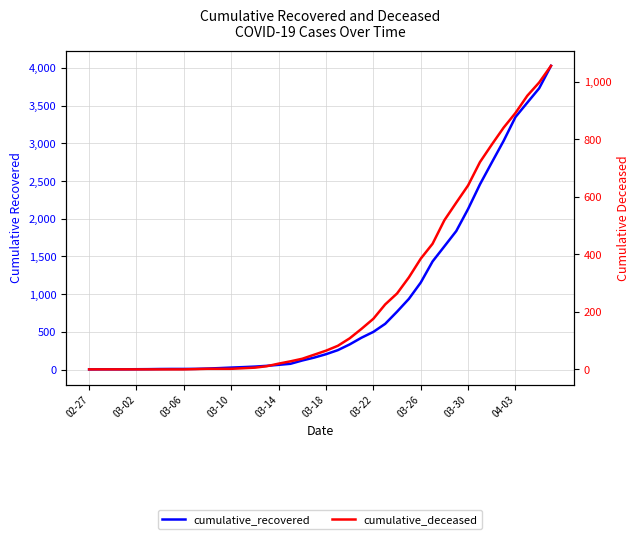

True or false: cumulative_recovered and cumulative_deceased intersect in this chart.

False